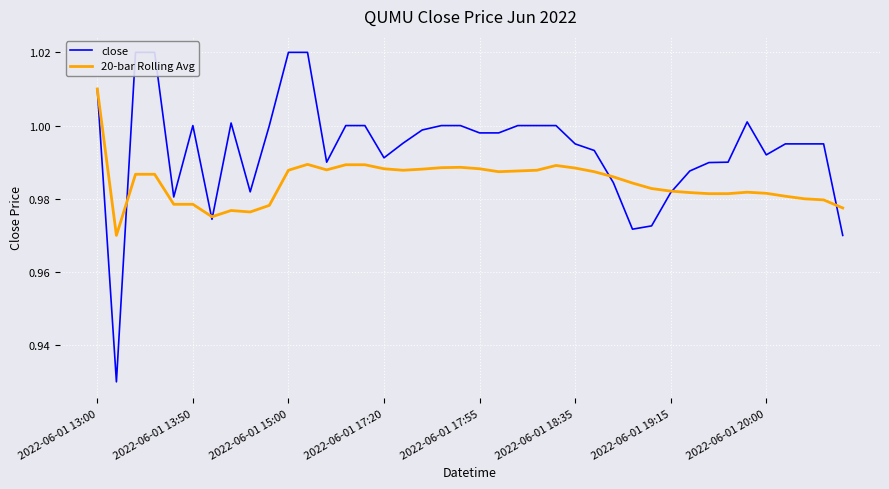

What is the difference between the second highest and minimum values in the close series?

0.1